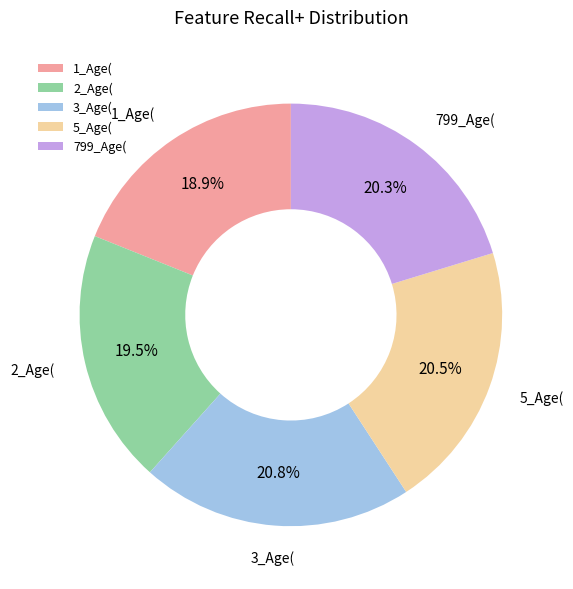

What is the smallest slice in the pie chart?

1_Age(